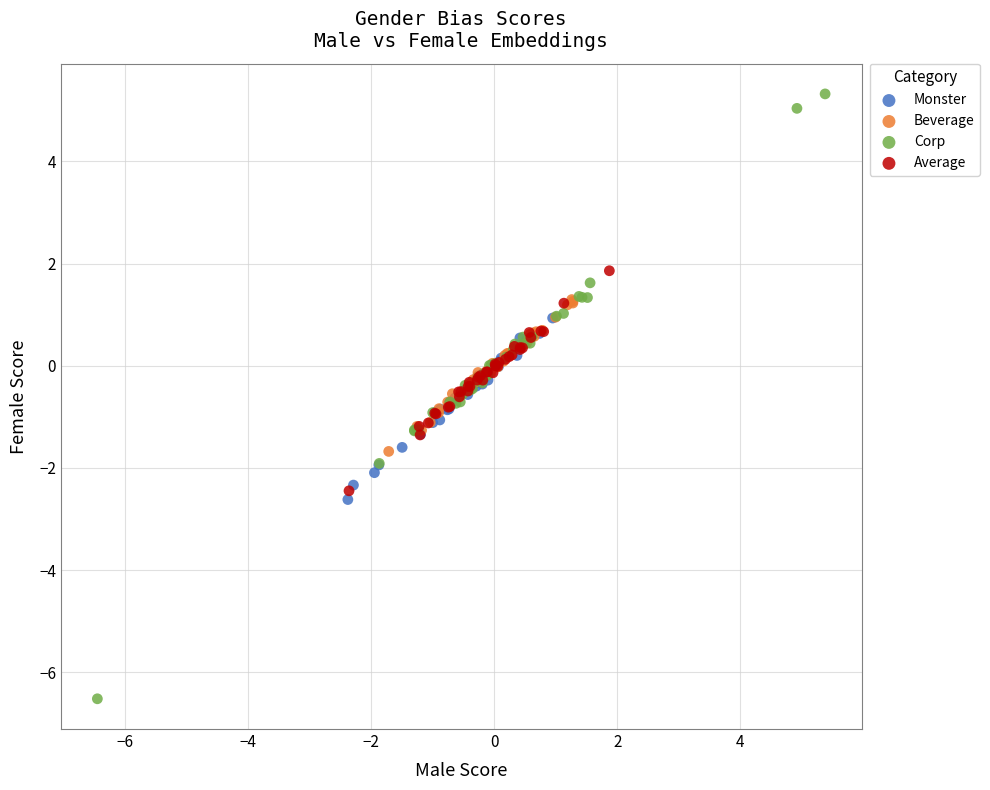

What are all the series names shown in the legend?

Monster, Beverage, Corp, Average